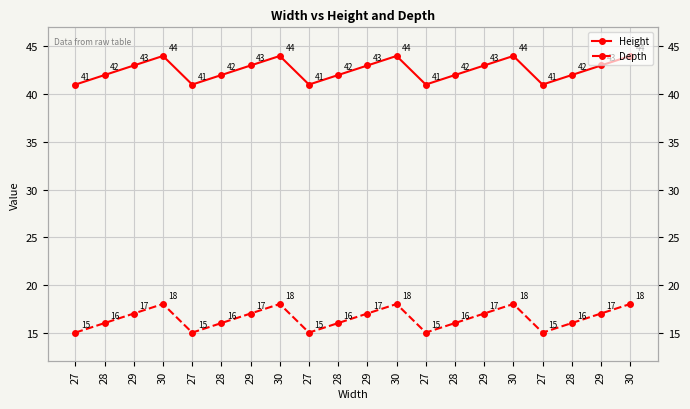

True or false: Height and Depth intersect in this chart.

False